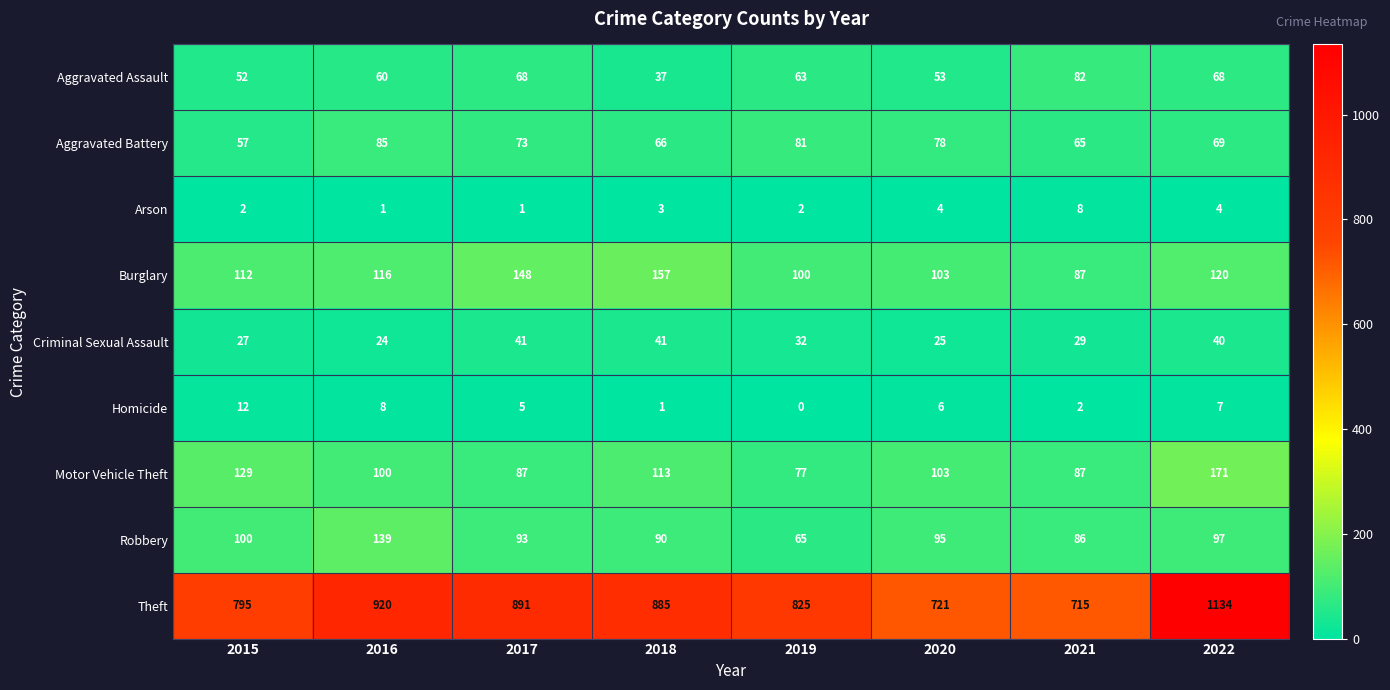

What value does the Robbery series have at 2016, to the nearest 5?

140